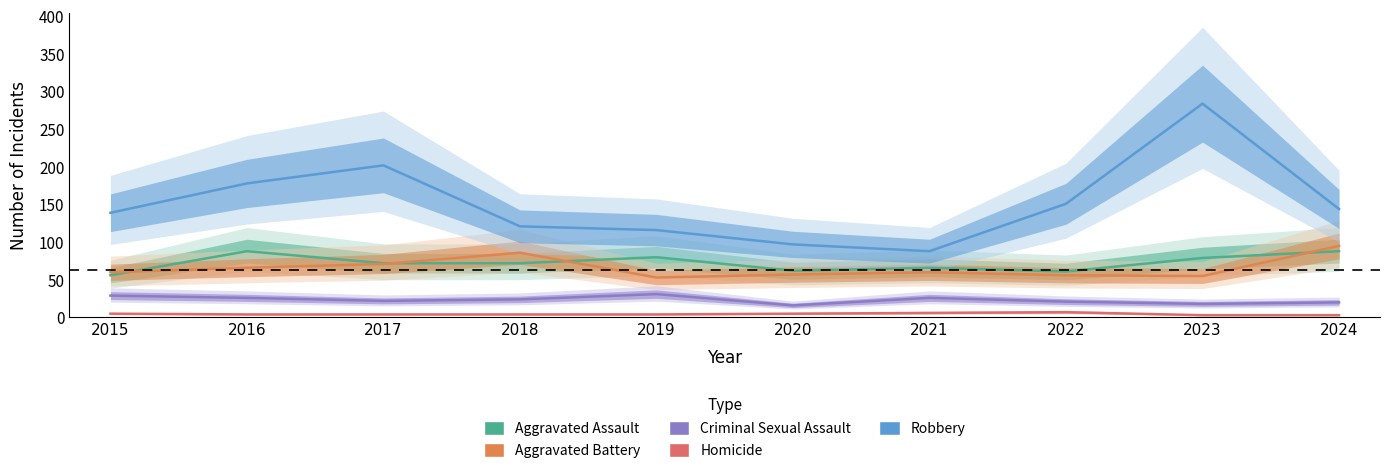

True or false: Aggravated Assault has a value of 62 at 2020.

True